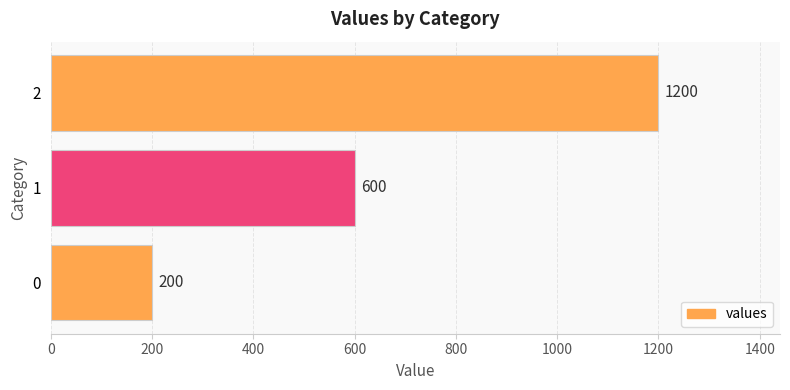

How many series are shown in this chart?

1